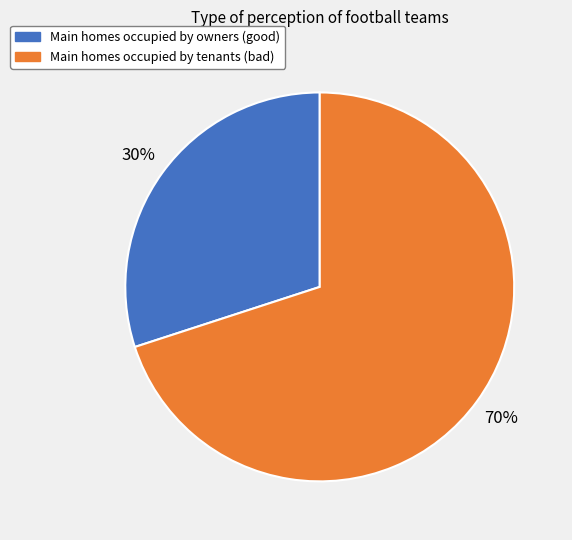

Does any single category account for the majority?

Yes